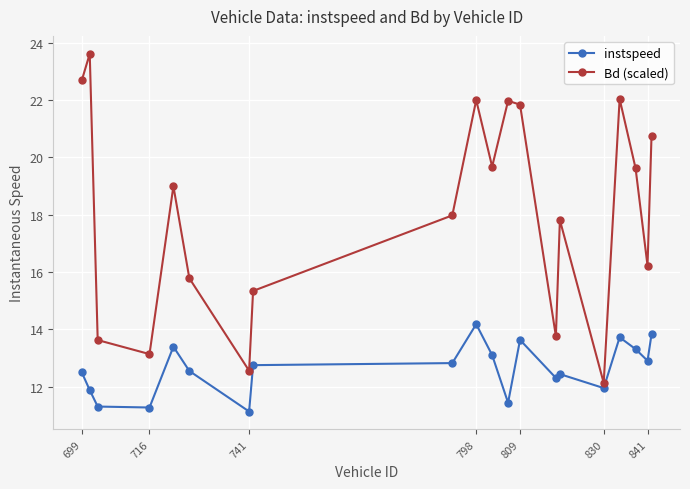

True or false: instspeed and Bd (scaled) cross at least once.

False